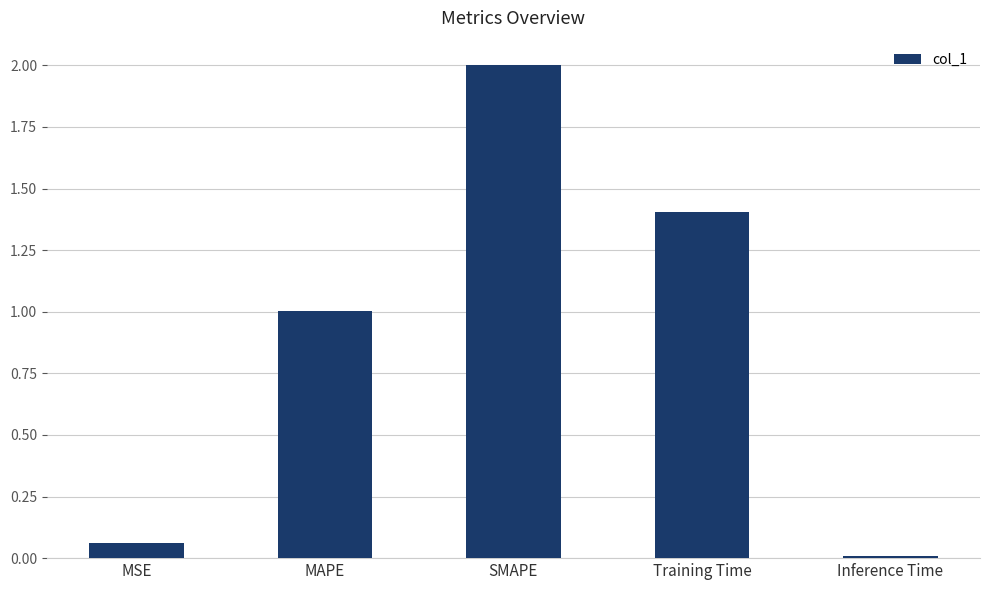

What is the value of the 4th bar from the left?

1.4